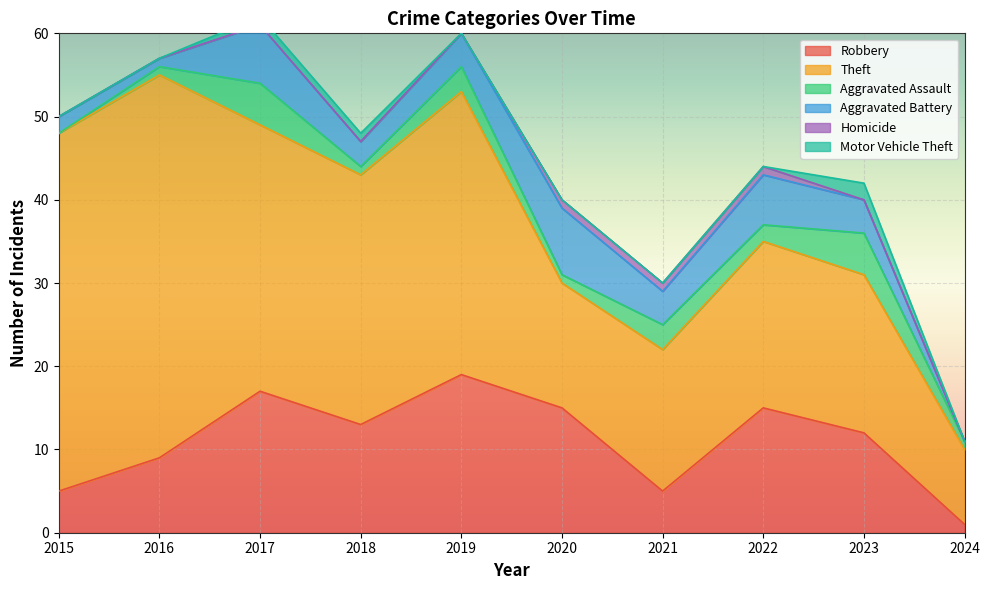

What are all the series names shown in the legend?

Robbery, Theft, Aggravated Assault, Aggravated Battery, Homicide, Motor Vehicle Theft